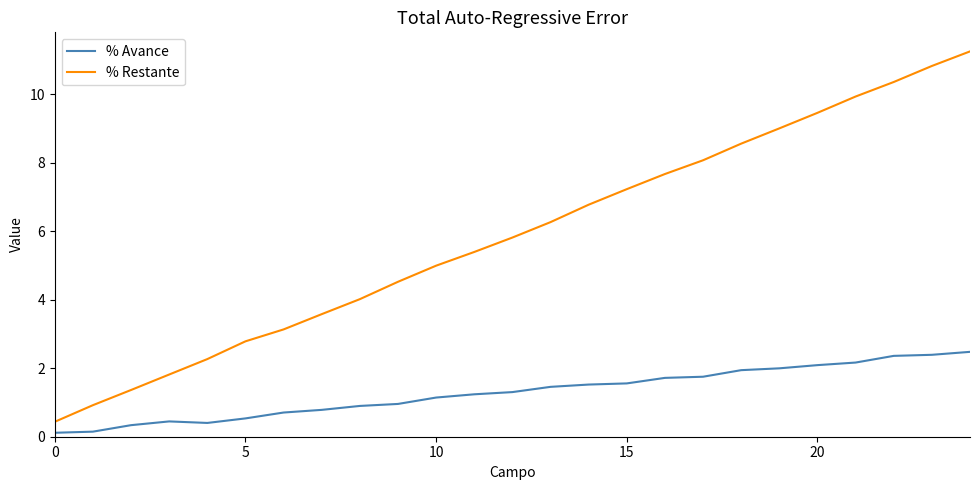

Which series has the largest total across all categories?

% Restante